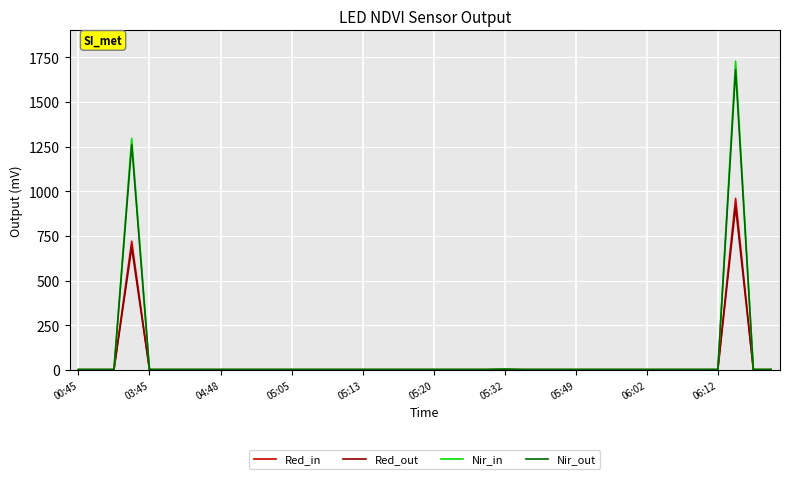

What are all the series names shown in the legend?

Red_in, Red_out, Nir_in, Nir_out